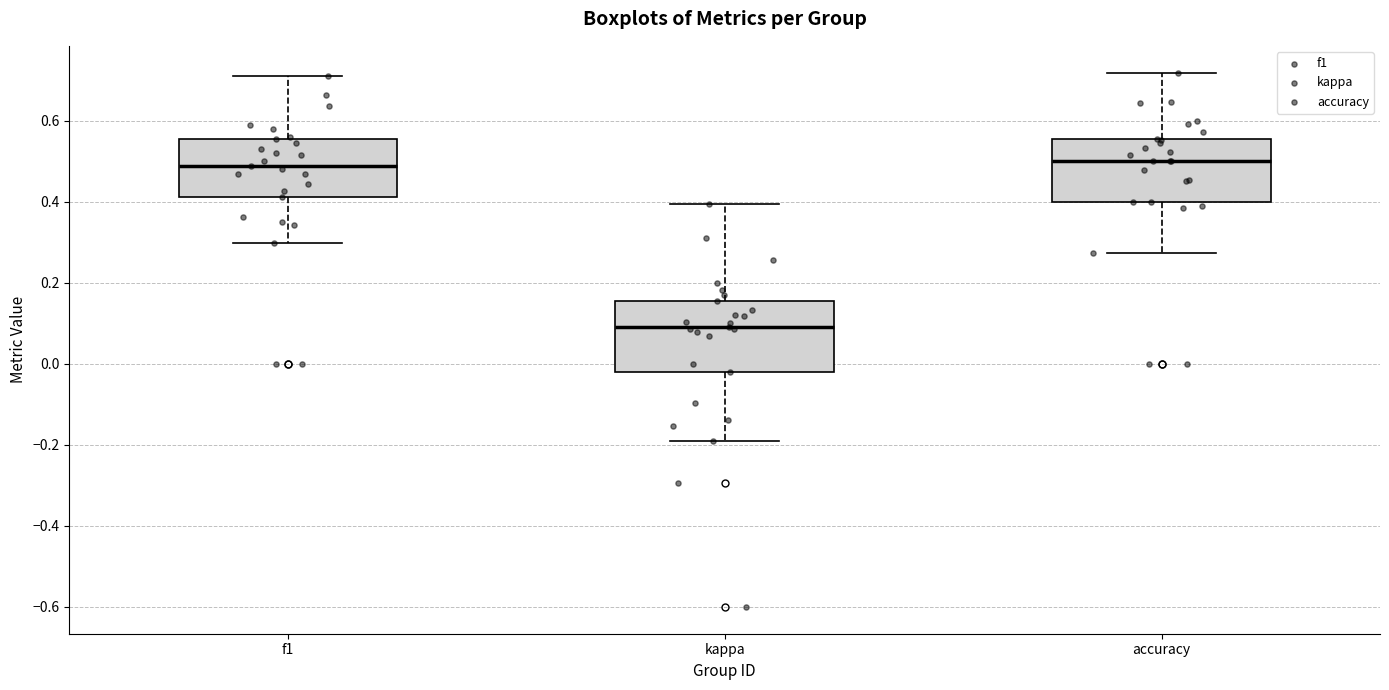

Where does the median line of the box for accuracy sit on the y-axis? The values are not printed on the chart, so give them approximately, as read against the axis.

0.50